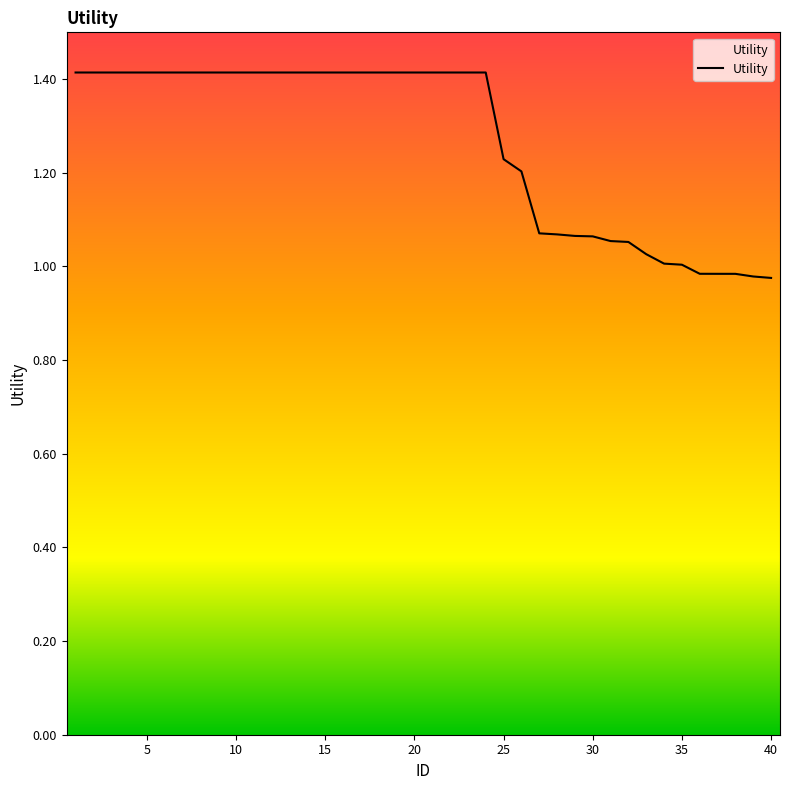

What is the maximum value shown in the chart?

1.4